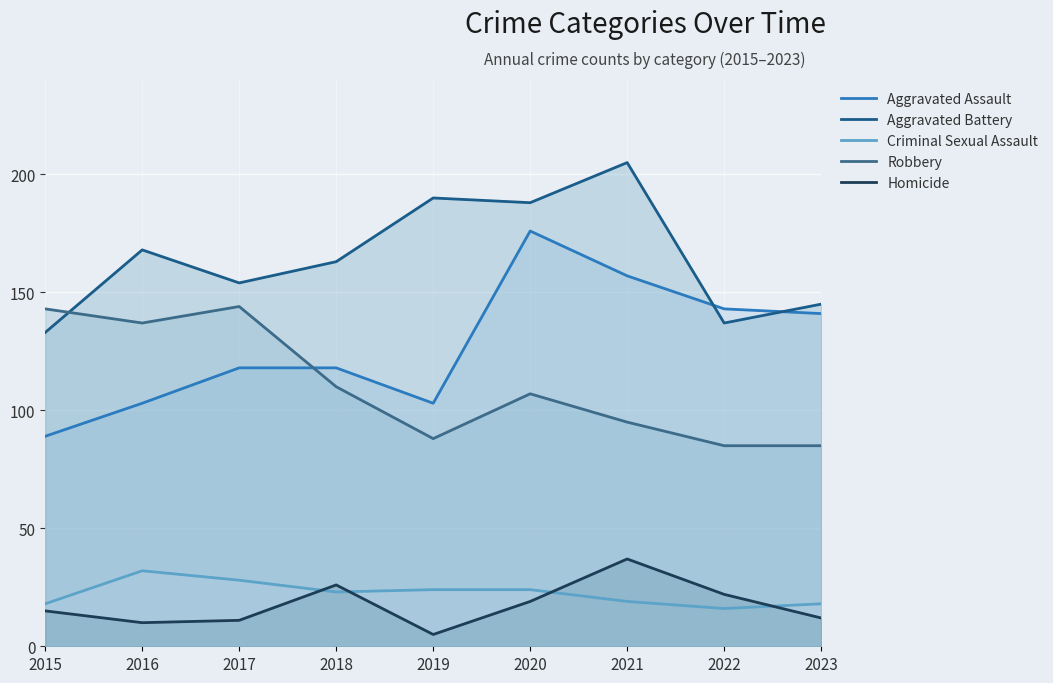

What is the greatest value displayed?

205